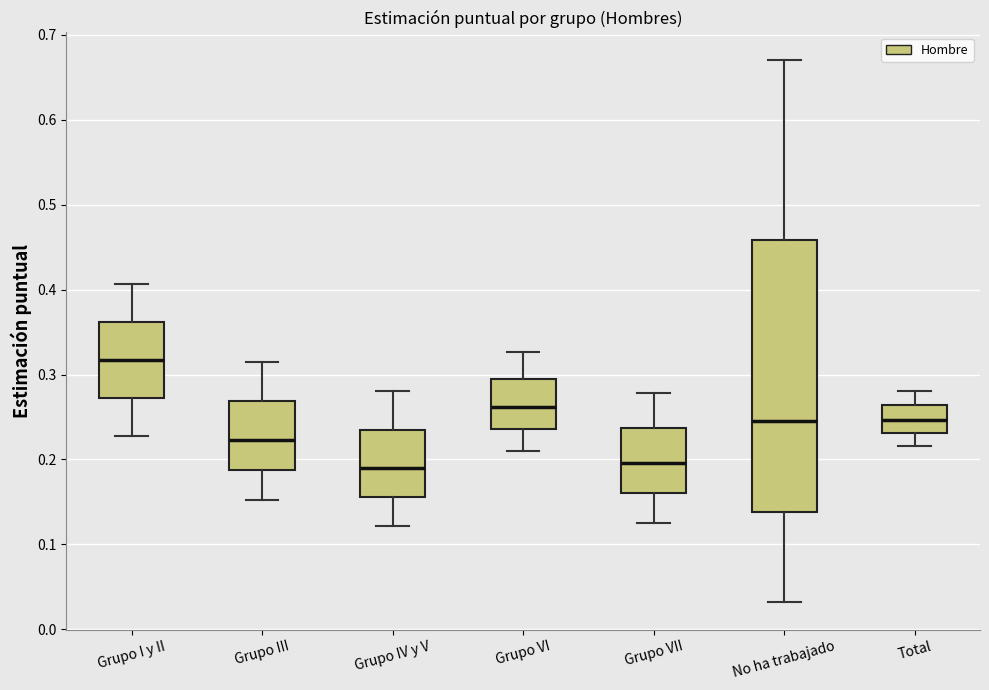

Which box is the tallest, from its lower edge to its upper edge?

No ha trabajado